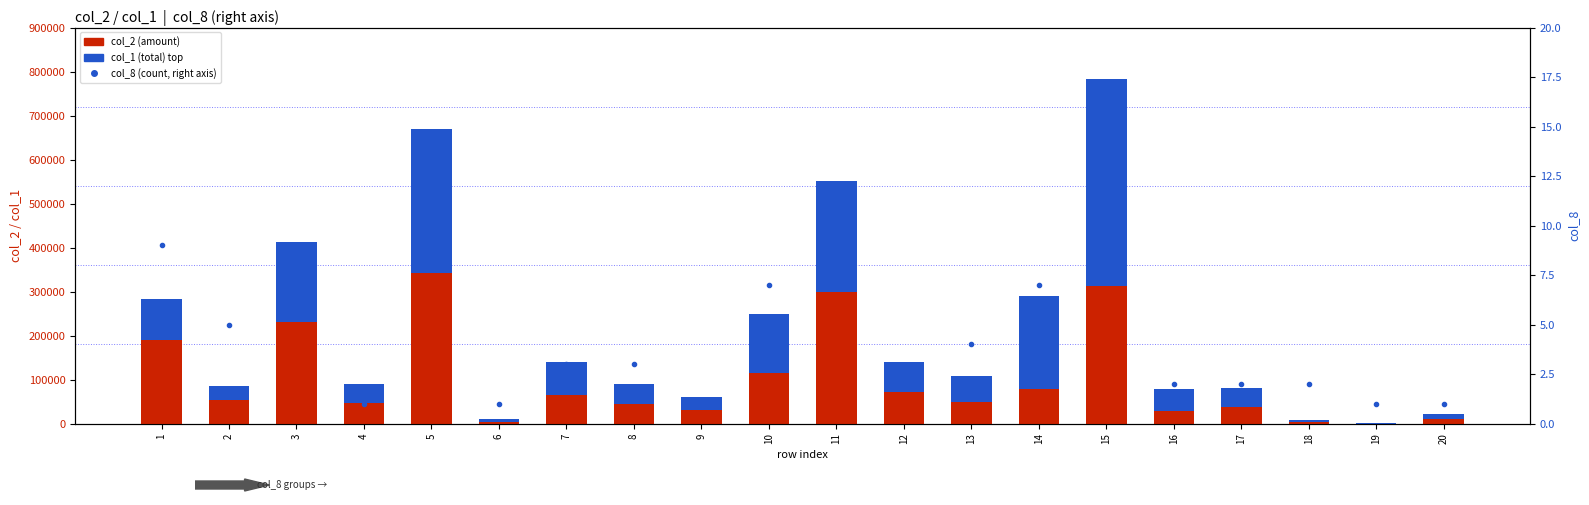

Rank the series by their maximum value, from highest to lowest.

col_1 (total), col_2 (amount), col_8 (count)